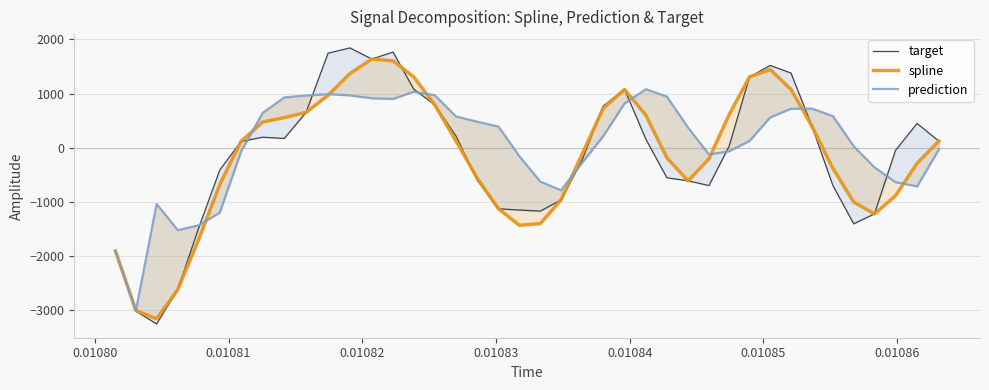

Rank the series by their maximum value, from lowest to highest.

prediction, spline, target